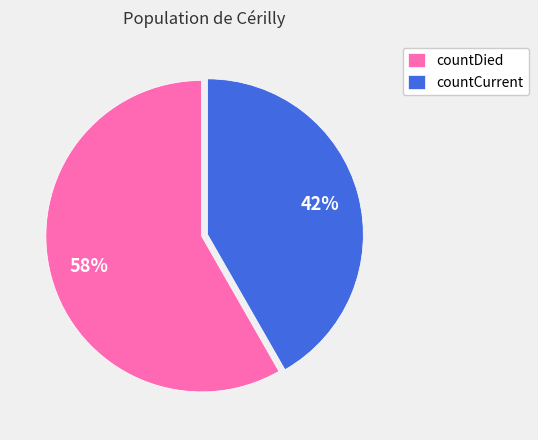

True or false: countCurrent accounts for 42% of the total.

True